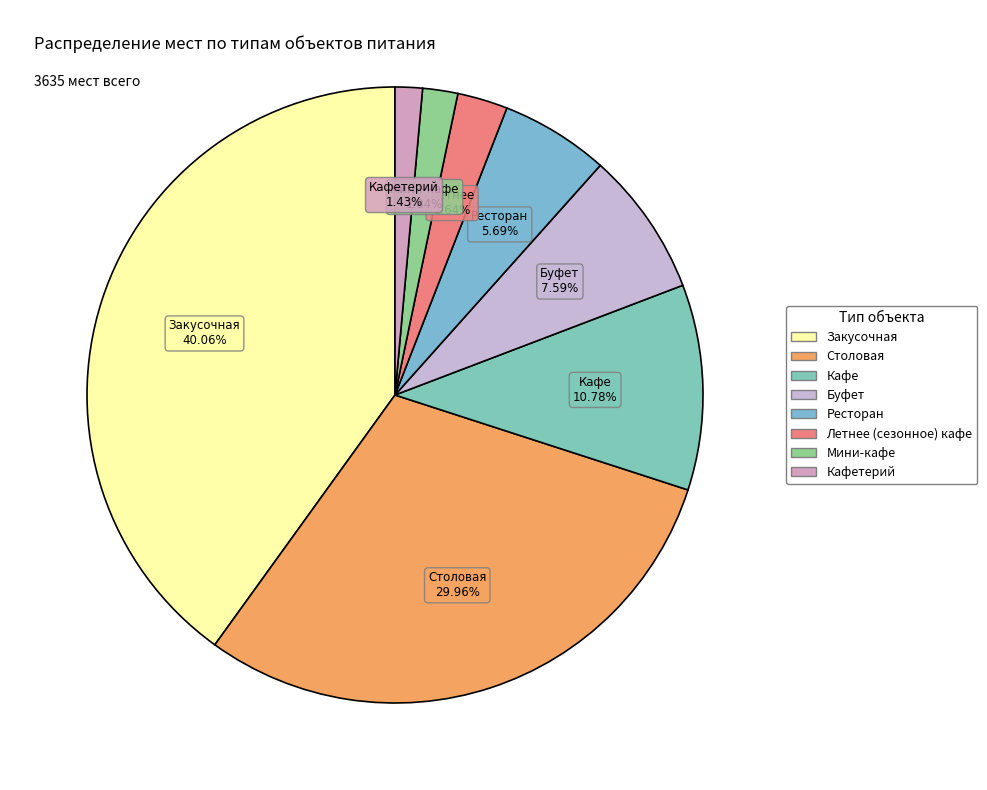

To the nearest percent, what is the difference between the largest and smallest slice percentages?

39%